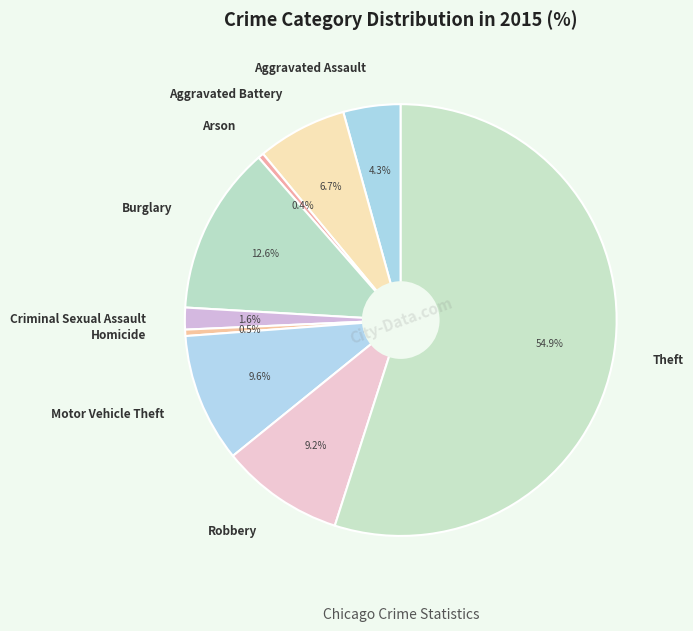

Do Arson and Theft together represent more than half of the pie?

Yes